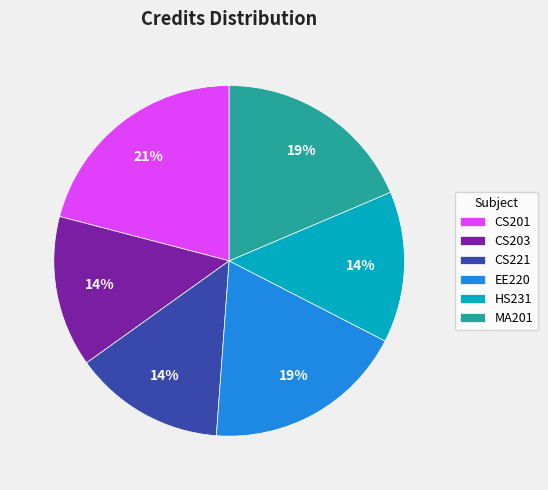

The MA201 slice represents 19% of the pie. True or false?

True